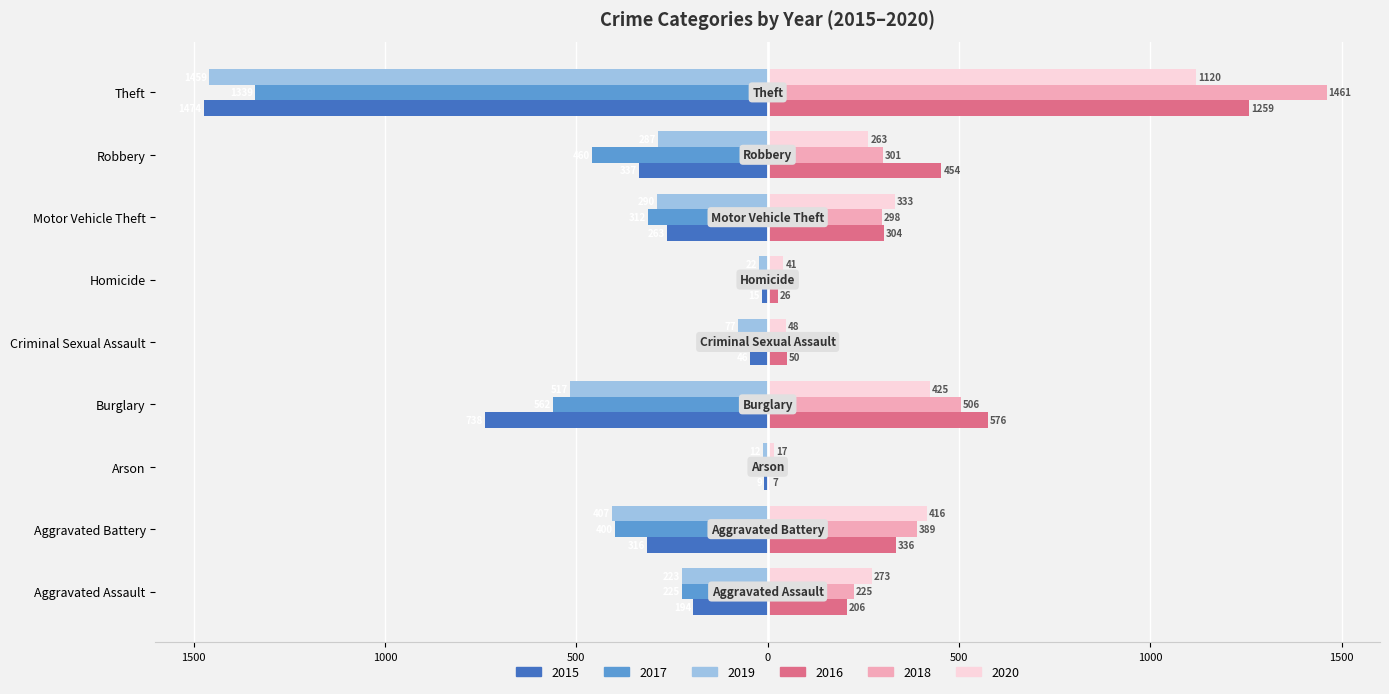

What is the label of the 6th bar from the left?

Homicide